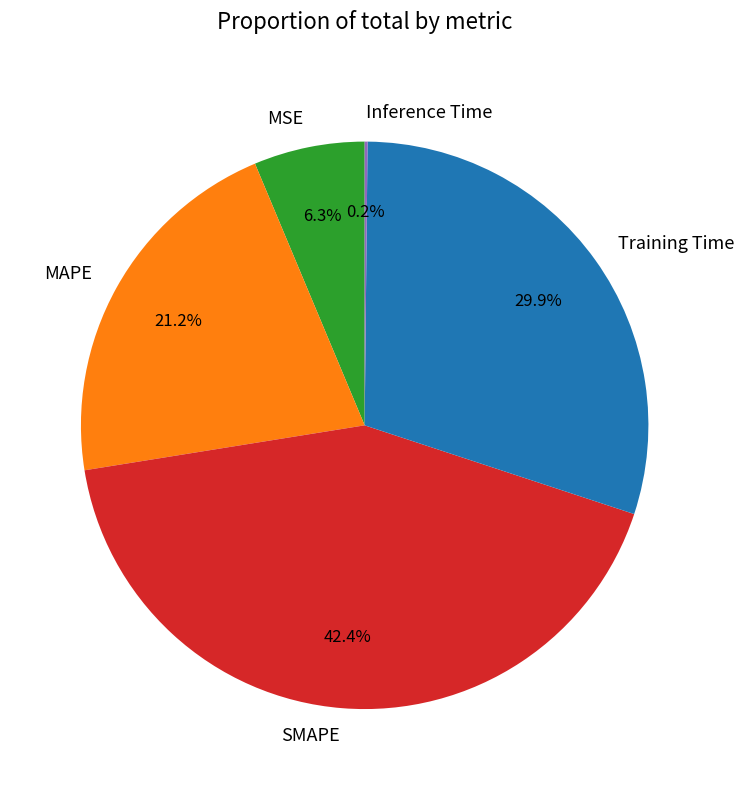

Is there a majority slice in this chart?

No